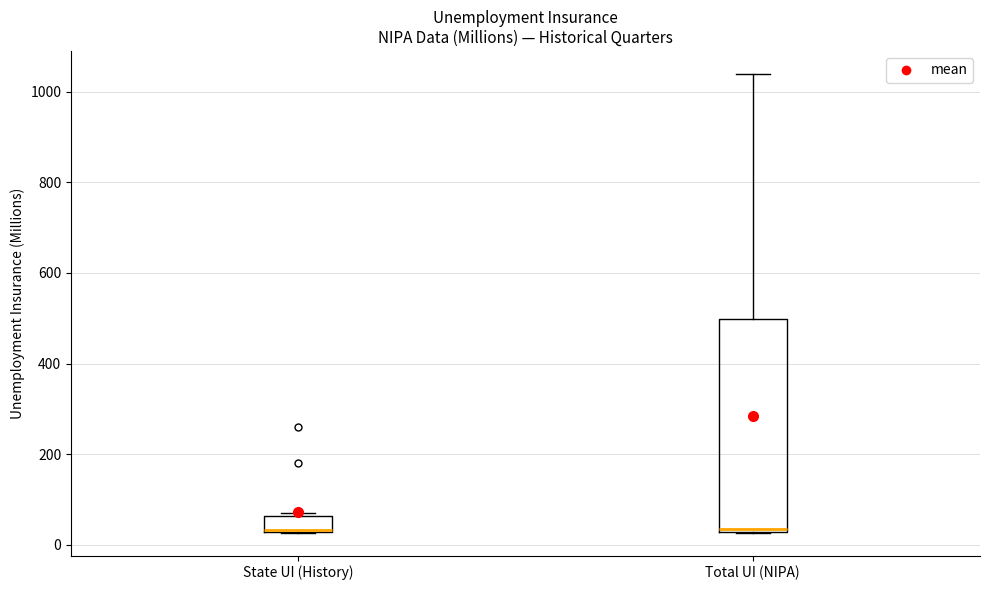

Reading left to right, read every box against the y-axis: the position of its median line, the range the box covers, and the ends of its whiskers. The values are not printed on the chart, so give them approximately, as read against the axis.

State UI (History): median 40, box 20 to 60, whiskers 20 to 80
Total UI (NIPA): median 40, box 20 to 500, whiskers 20 to 1040